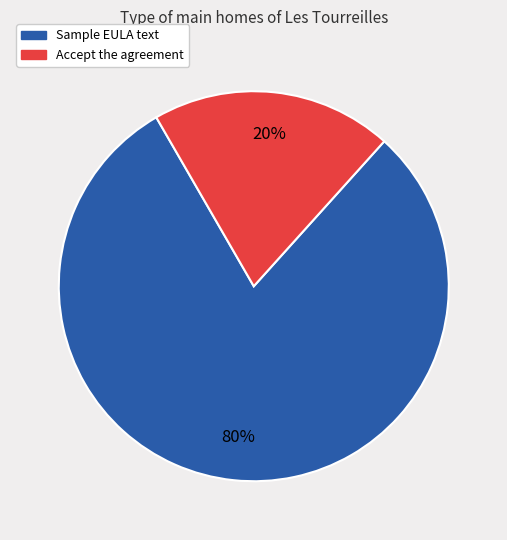

Is there any slice that represents more than half of the pie?

Yes